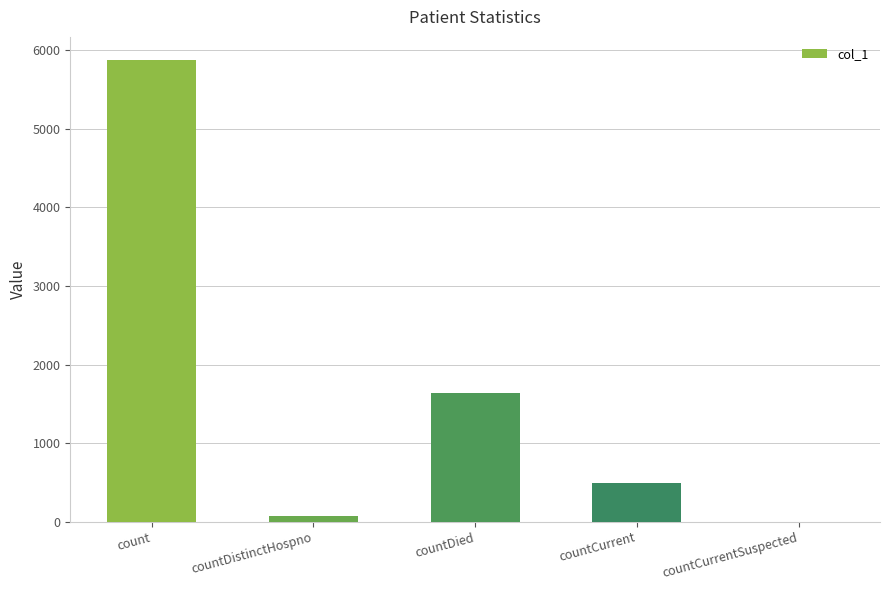

The value at countDistinctHospno is 77. True or false?

True